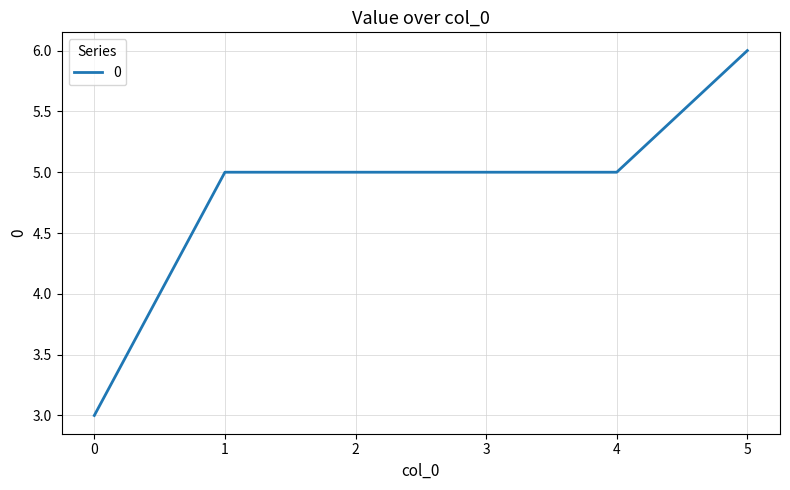

What is the change in value from 0 to 3?

+2